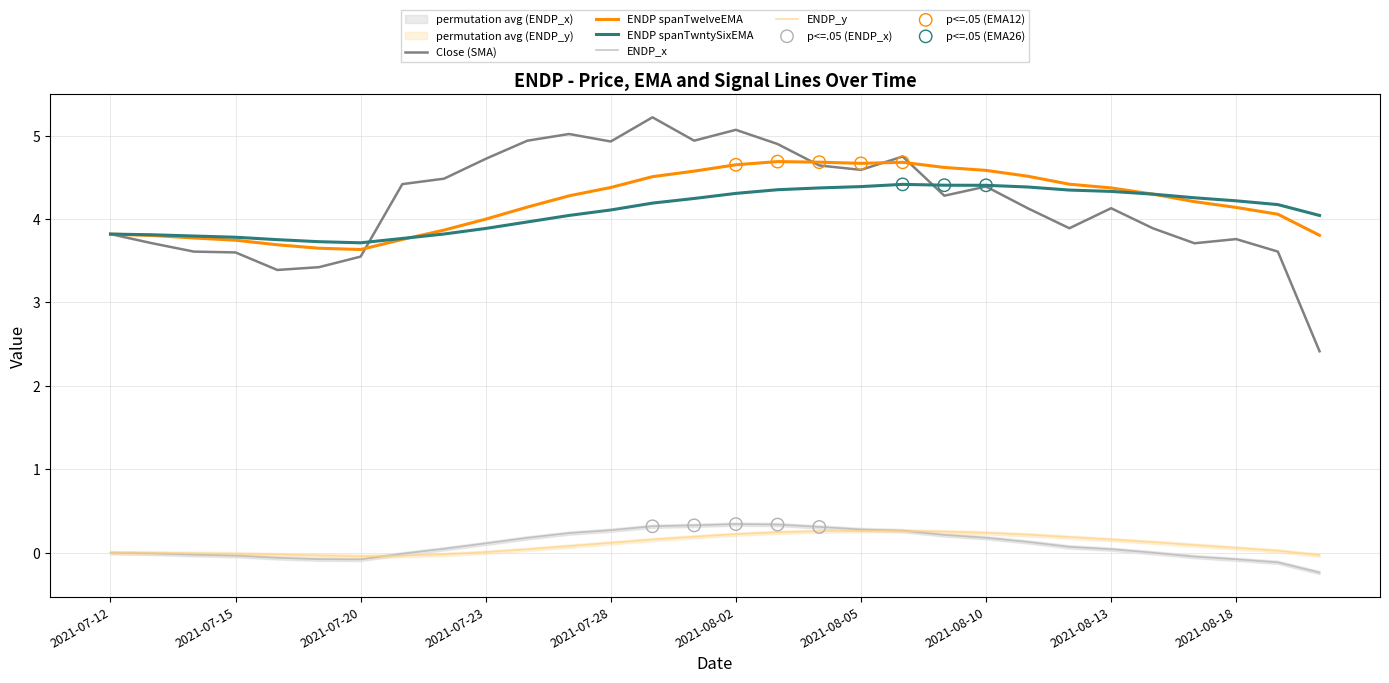

Which series reaches the maximum Y coordinate?

Close